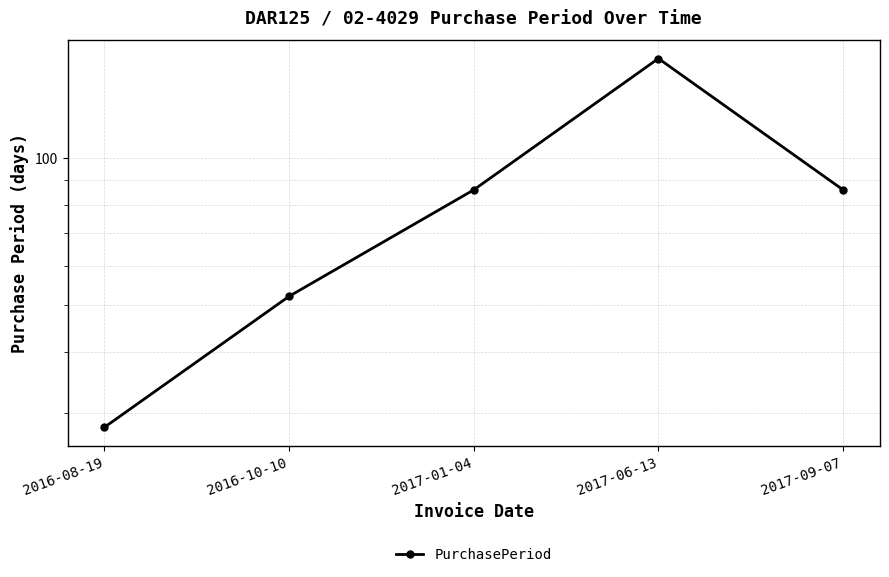

Which has a higher value, 2017-09-07 or 2016-08-19?

2017-09-07